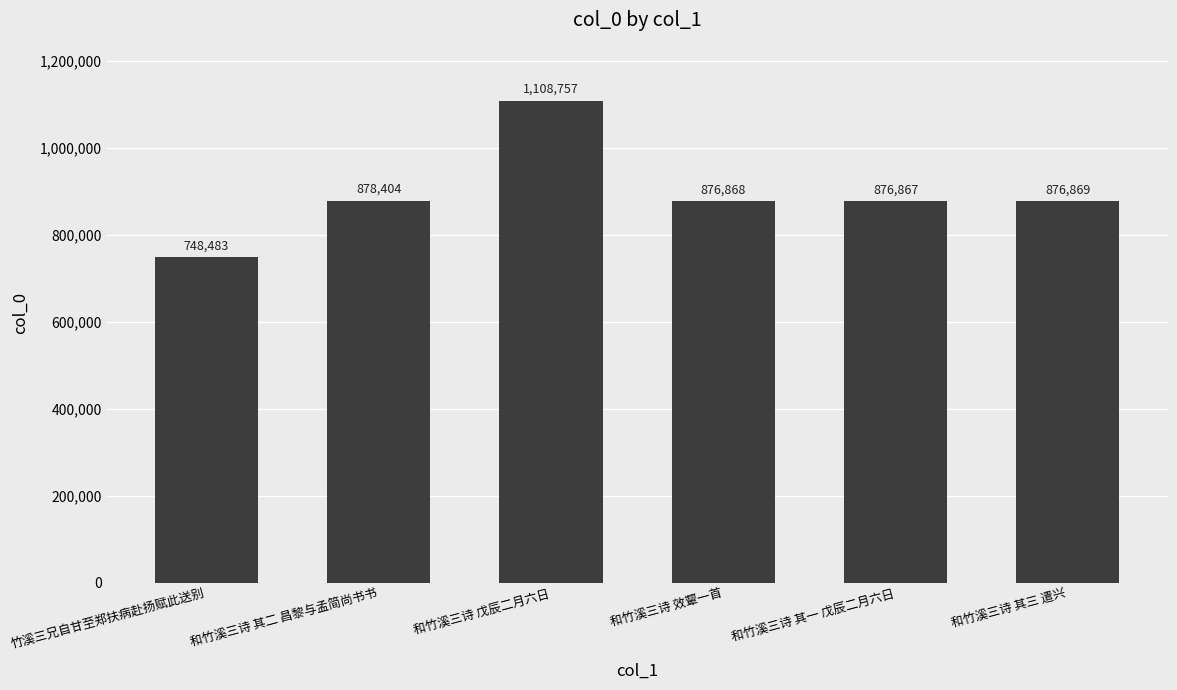

What is the sum of the values at 竹溪三兄自甘至郑扶病赴扬赋此送别 and 和竹溪三诗 其三 遣兴?

1625352